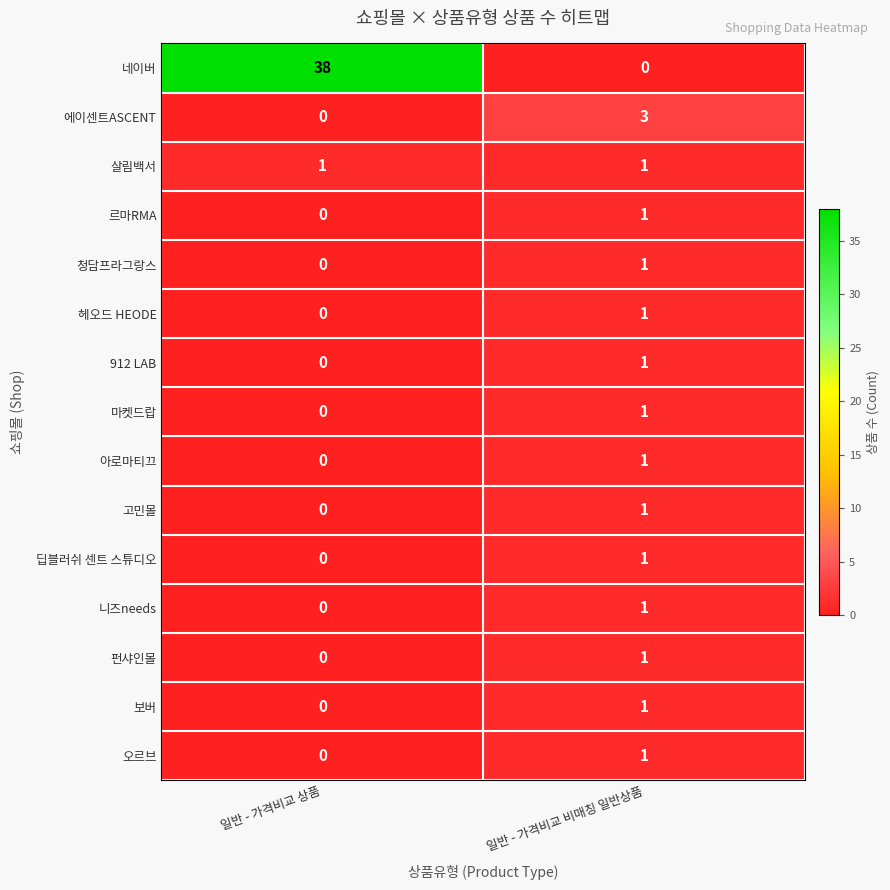

Which category has the highest value in the 르마RMA series?

일반 - 가격비교 비매칭 일반상품